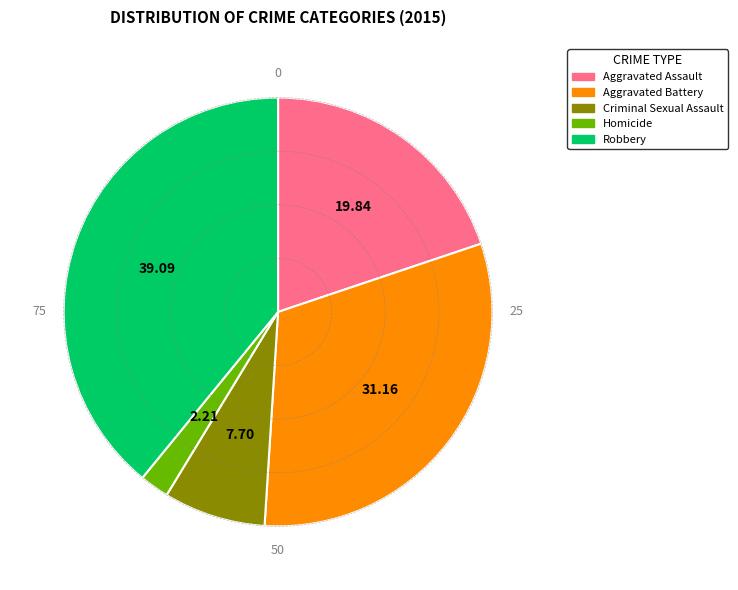

Is there a majority slice in this chart?

No